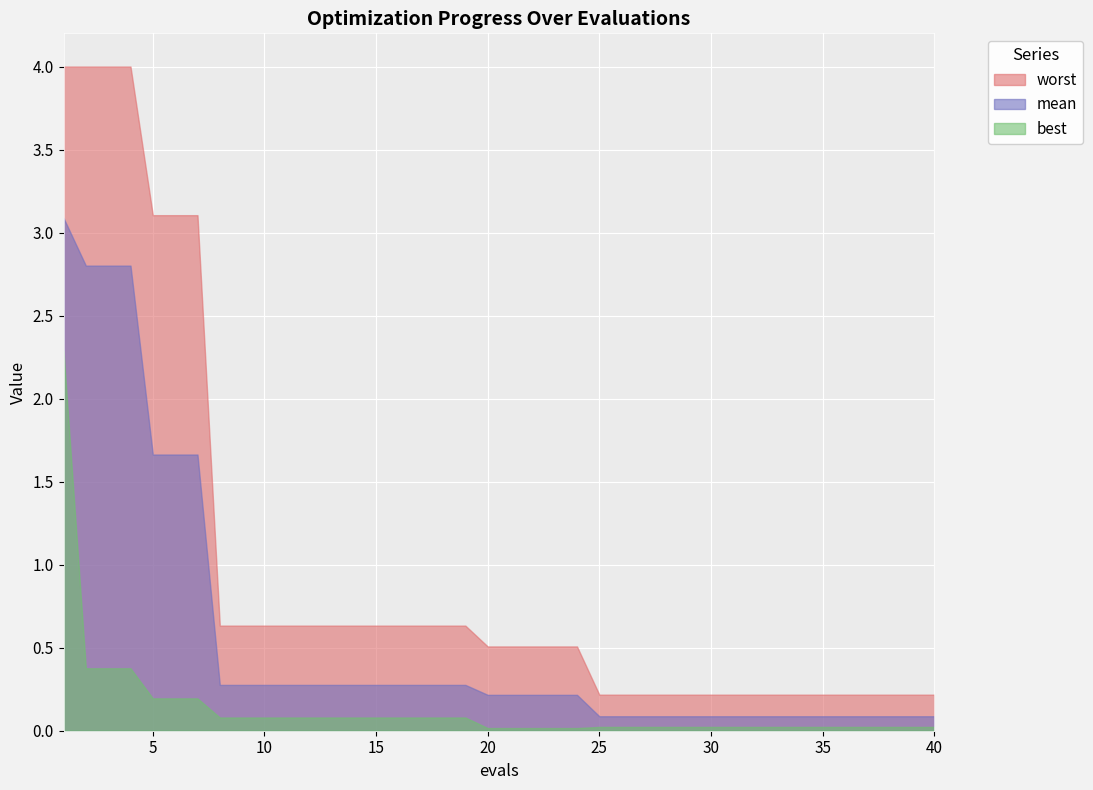

How many lines are shown in the chart?

3